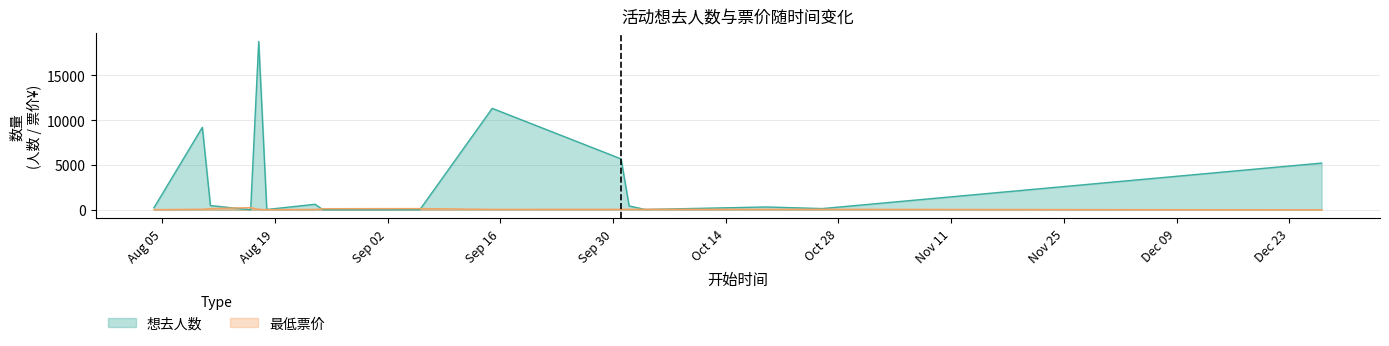

In 最低票价, how many points are lower than both neighbors (excluding endpoints)?

3